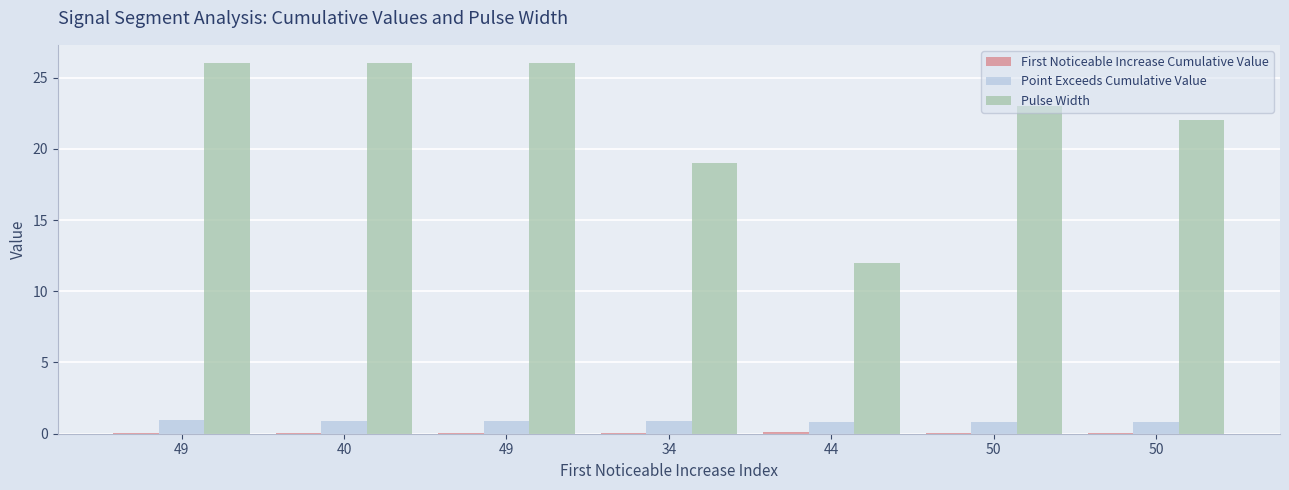

Rank the categories by Point Exceeds Cumulative Value value from lowest to highest.

44, 50, 50, 40, 34, 49, 49